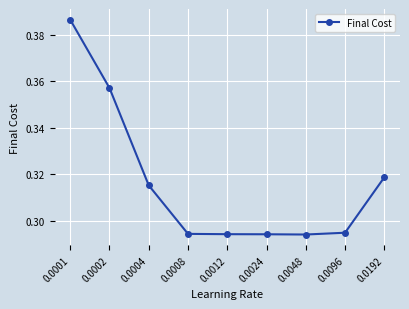

True or false: the data has more than 2 interior local peaks.

False